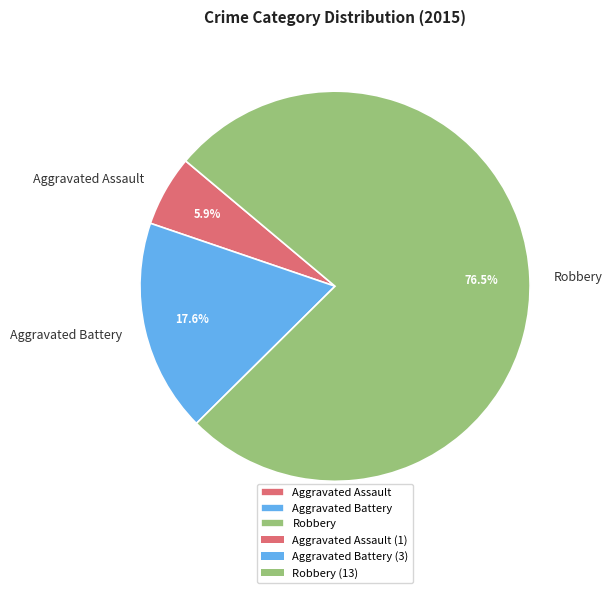

How many segments does this pie chart have?

3